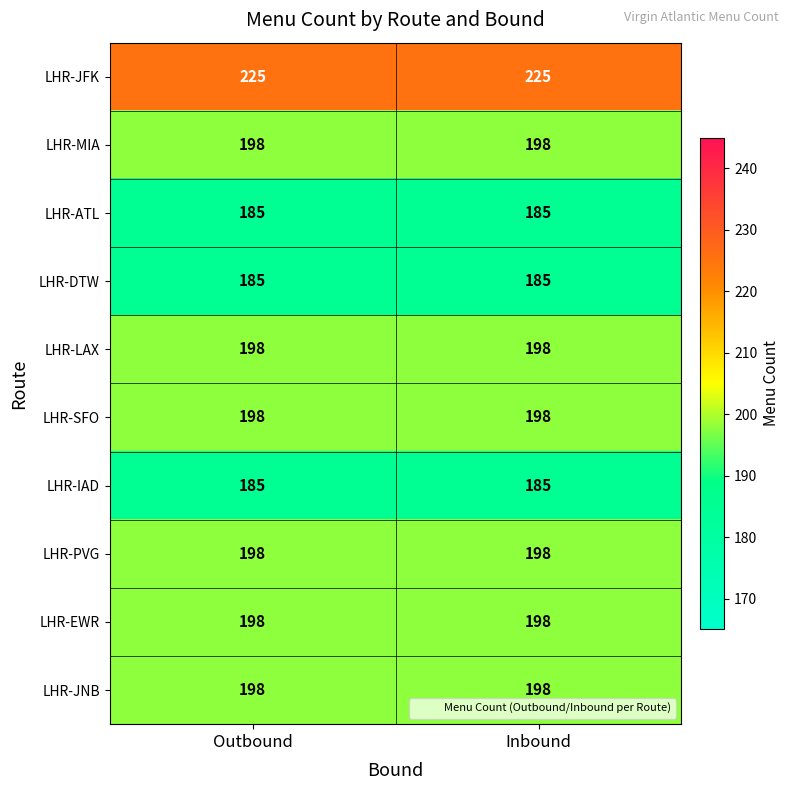

True or false: LHR-DTW has a value of 48 at Outbound.

False